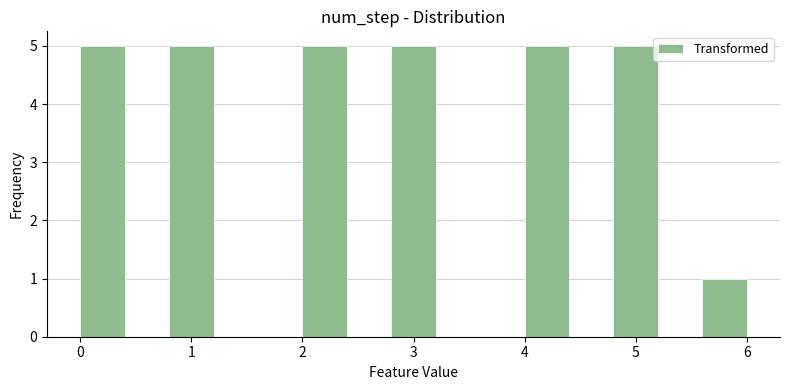

What is the height of the bar covering 4.8 to 5.2 on the x-axis? The values are not printed on the chart, so give them approximately, as read against the axis.

5